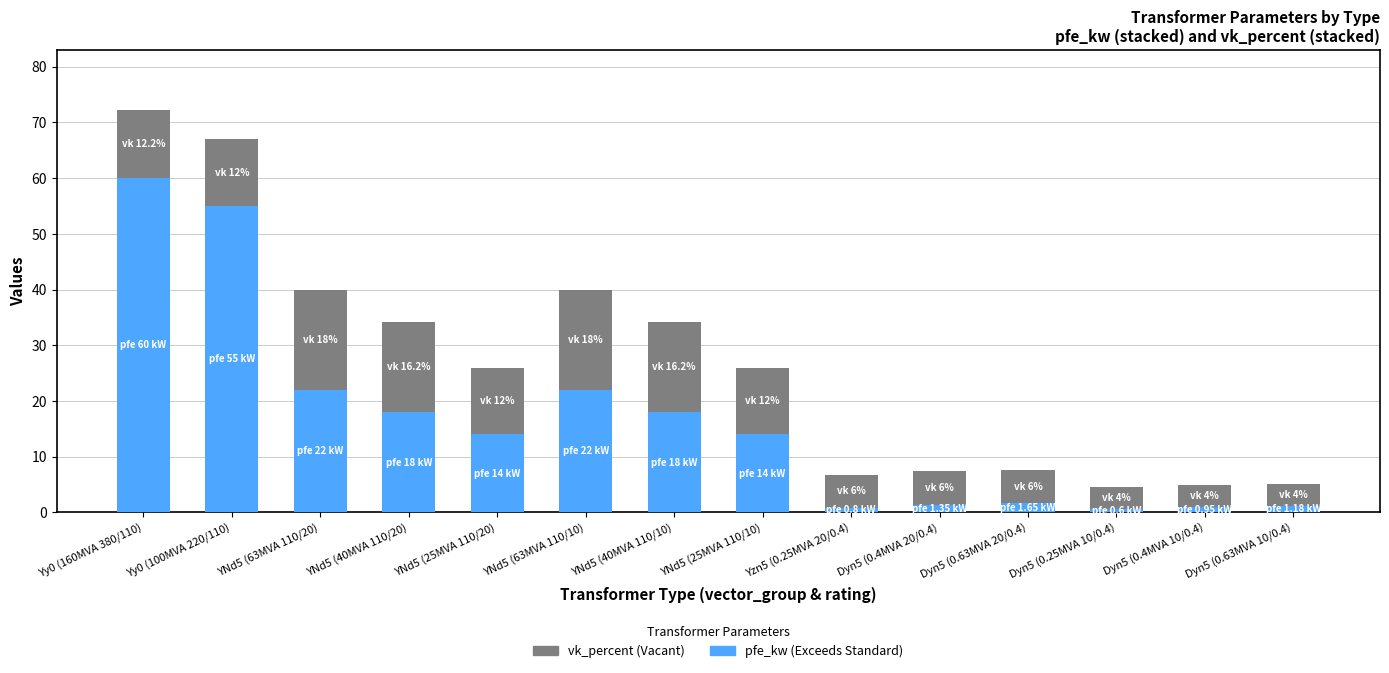

What is the difference between the second highest and second lowest values in the pfe_kw (Exceeds Standard) series?

54.2